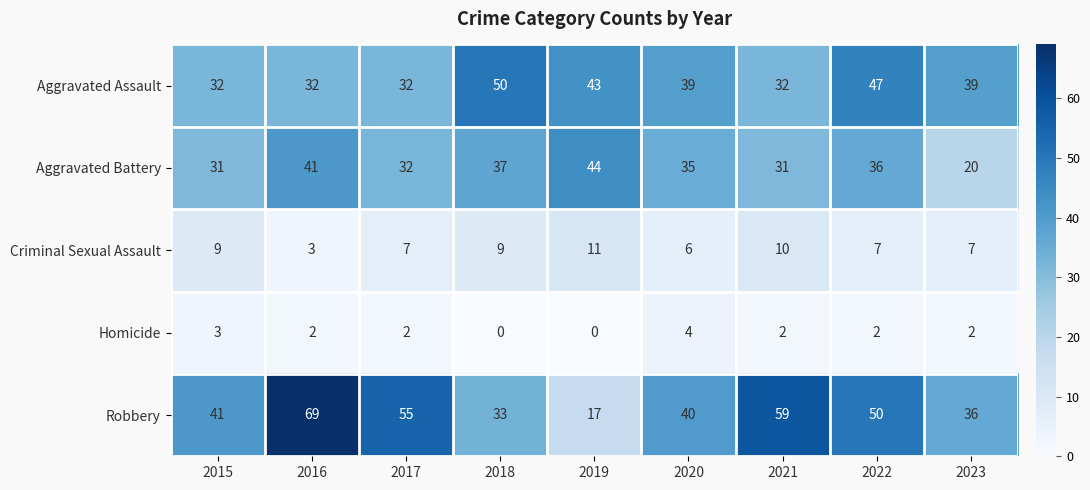

Which series has the largest range (max minus min)?

Robbery